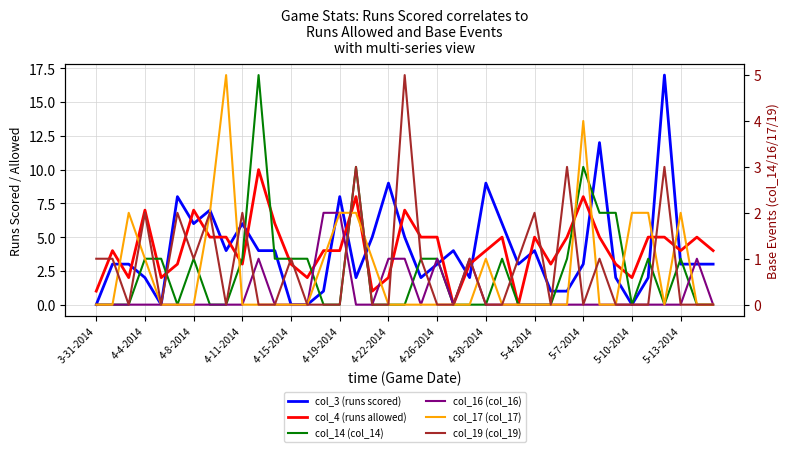

In col_4 (runs allowed), how many points are higher than both neighbors (excluding endpoints)?

10